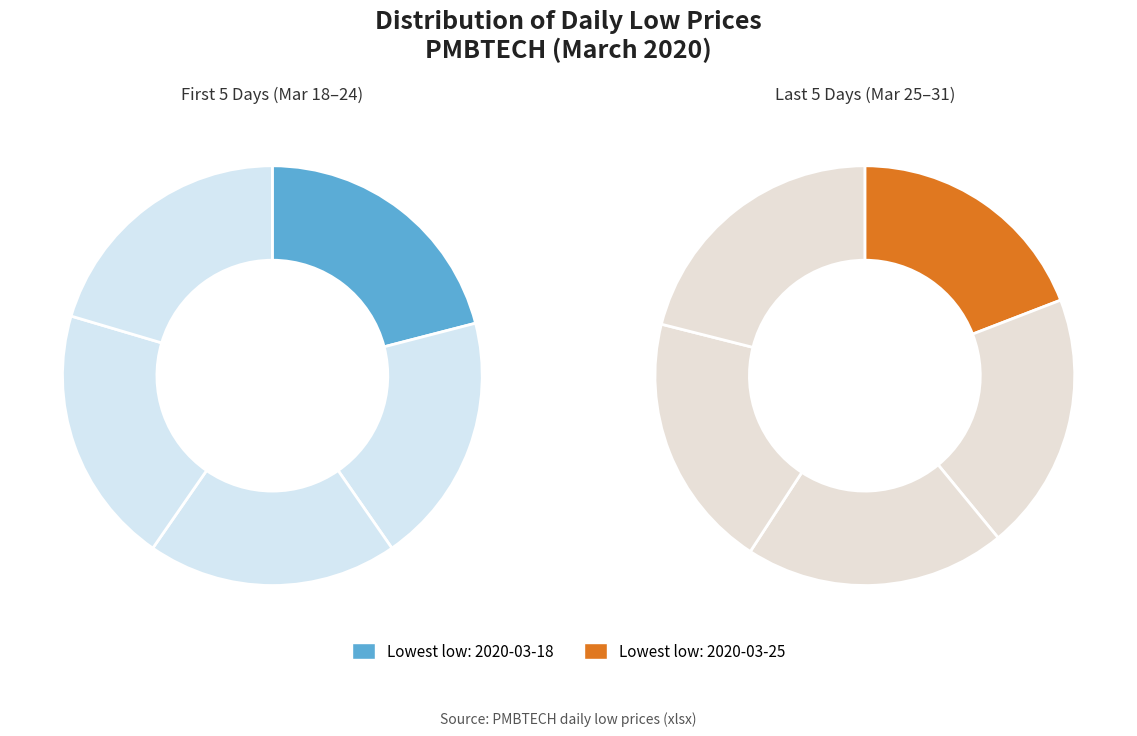

Which has a higher value, 2020-03-20 or 2020-03-30?

2020-03-30